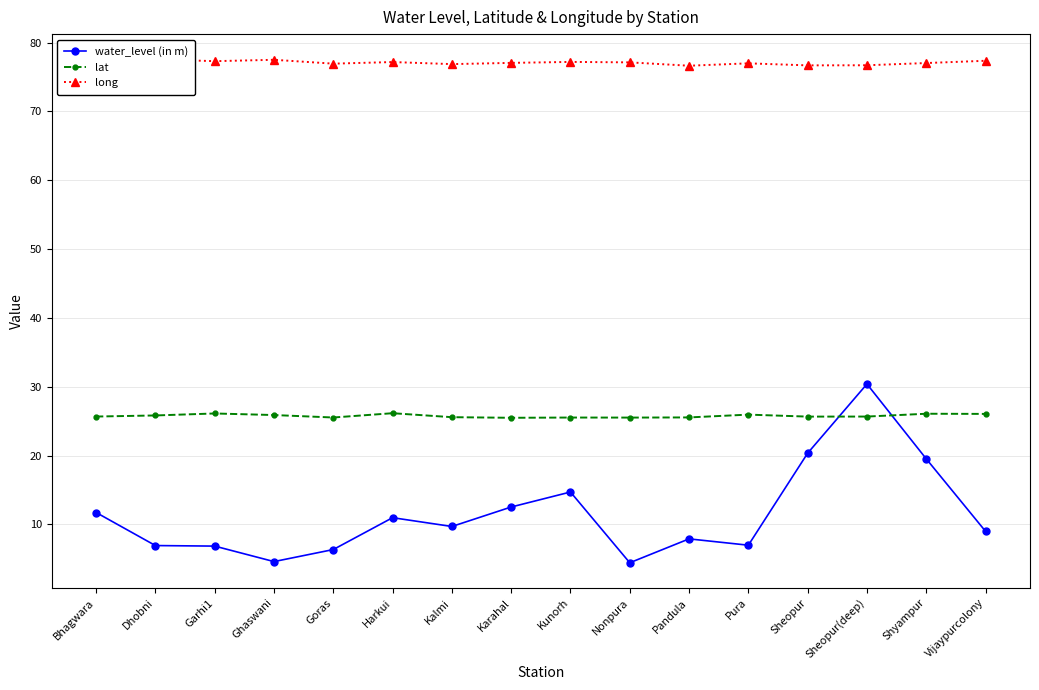

Does the chart have visible grid lines?

Yes